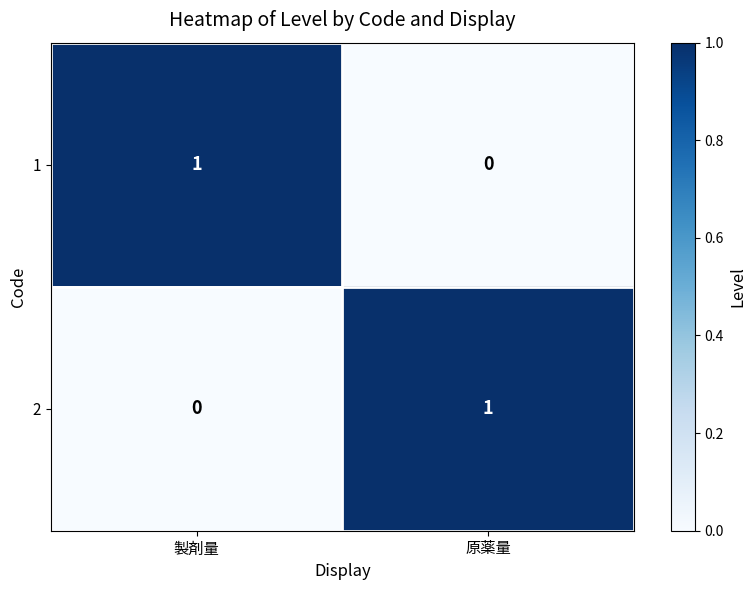

True or false: 2 has a value of 0 at 製剤量.

True